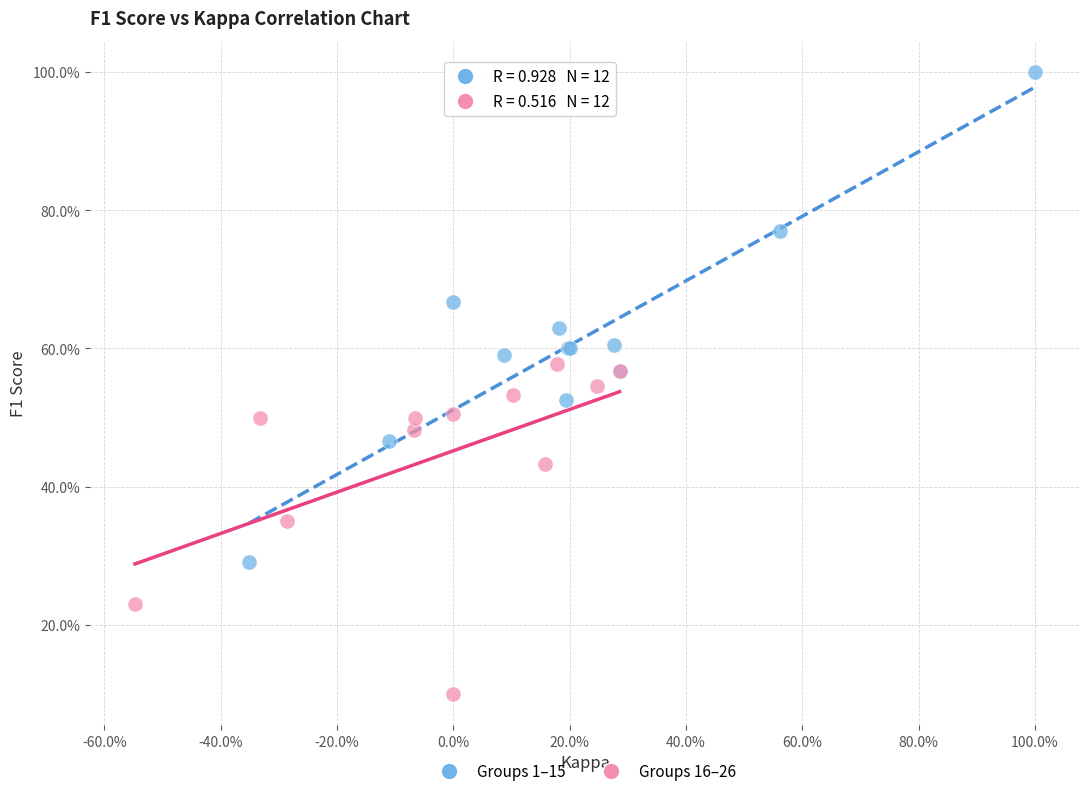

What are all the series names shown in the legend?

Groups 1–15, Groups 16–26